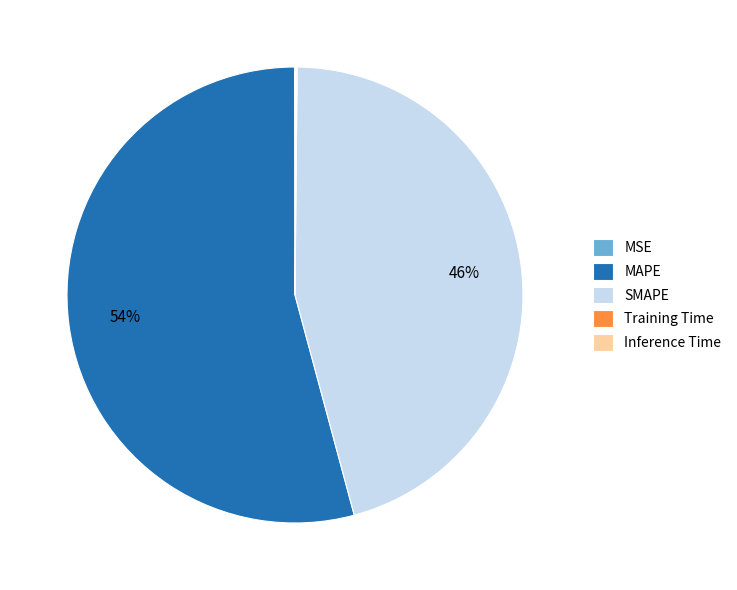

Is it true that SMAPE is 46% of the pie?

True